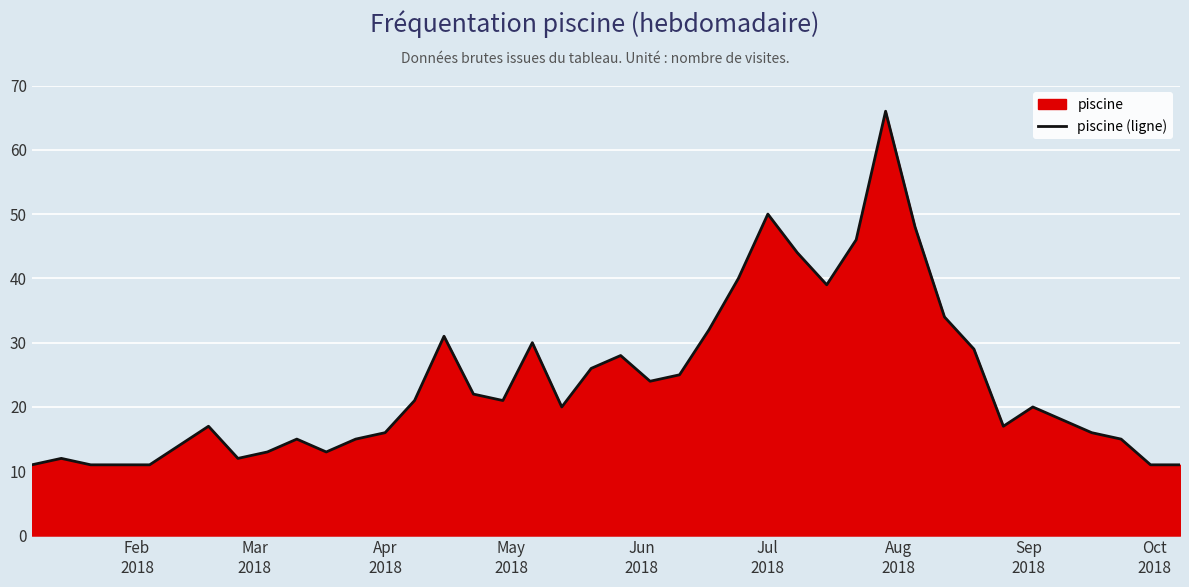

How many lines are shown in the chart?

1